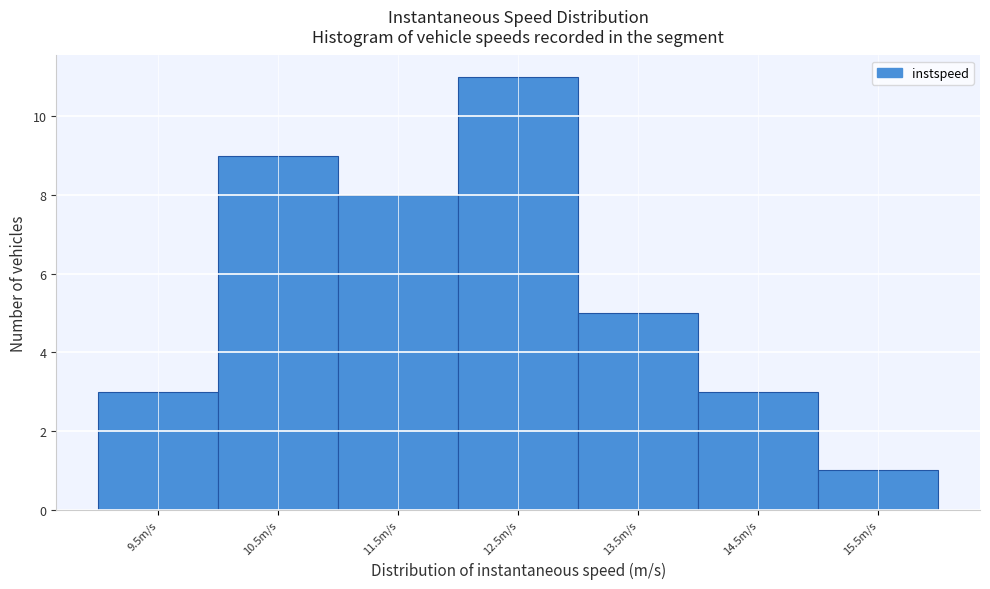

Reading left to right, extract all data points from this chart.

3	9	8	11	5	3	1